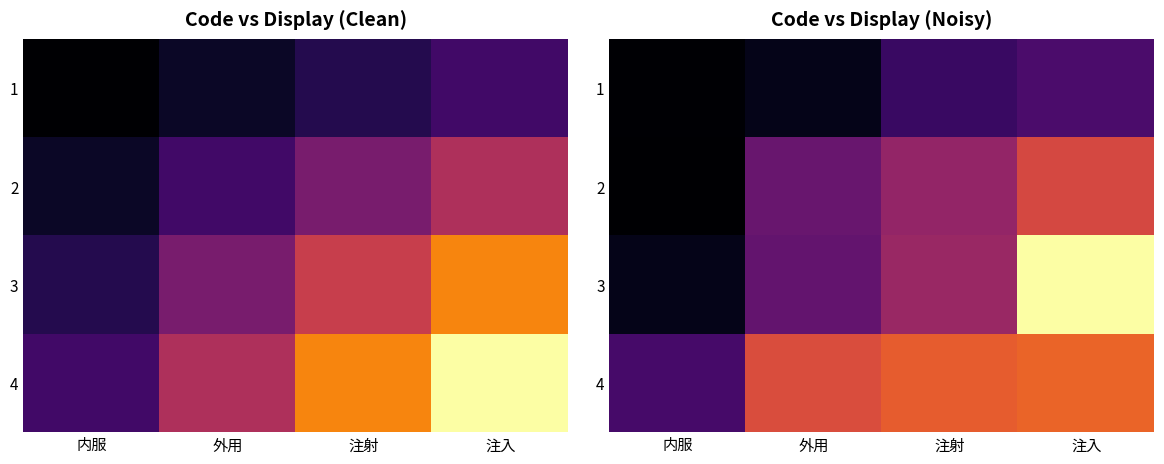

At how many categories does at least one series exceed 8?

3